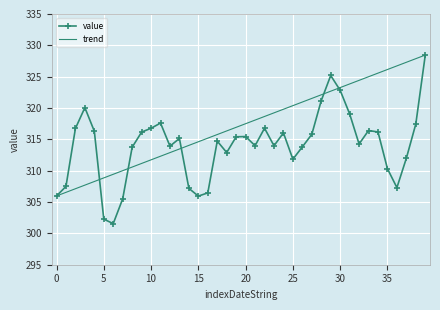

What is the lowest value of the value series?

301.6